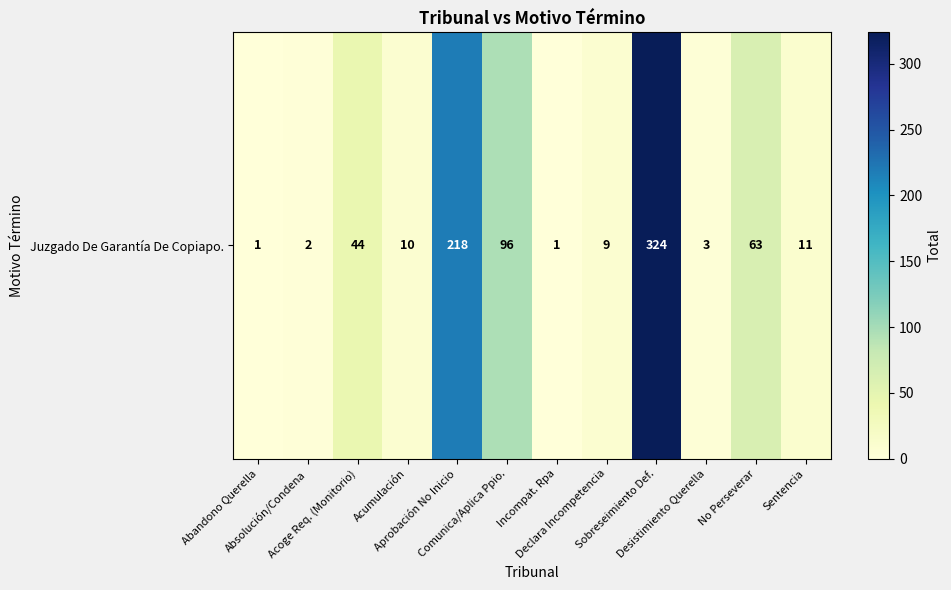

What is the difference between the maximum and second lowest values?

323